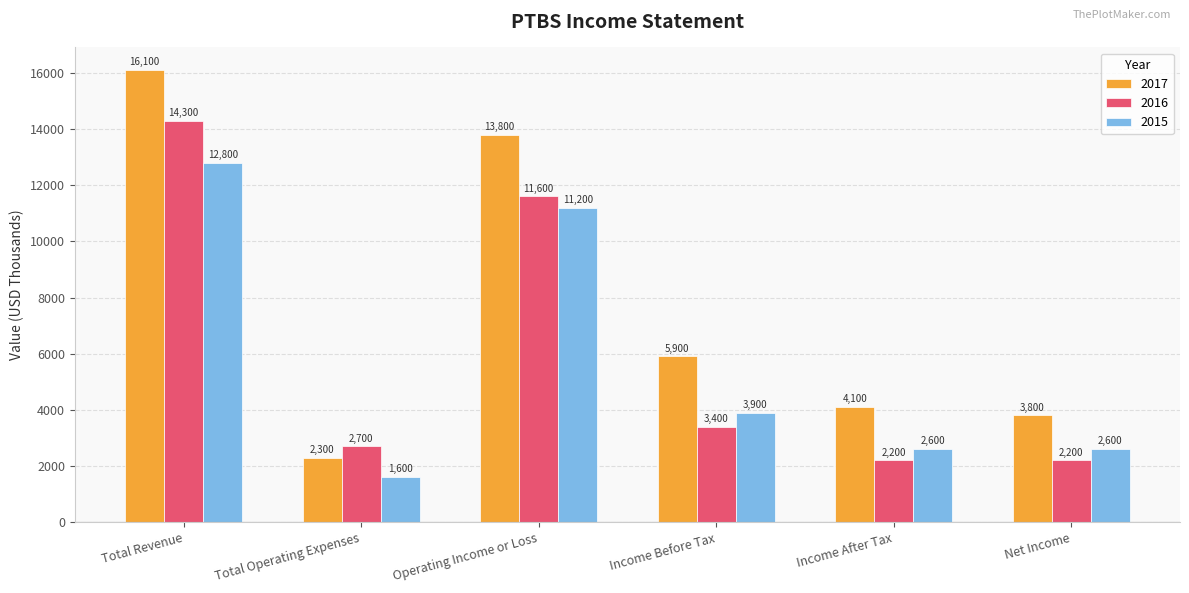

Between Operating Income or Loss and Income After Tax, which series saw the biggest shift?

2017